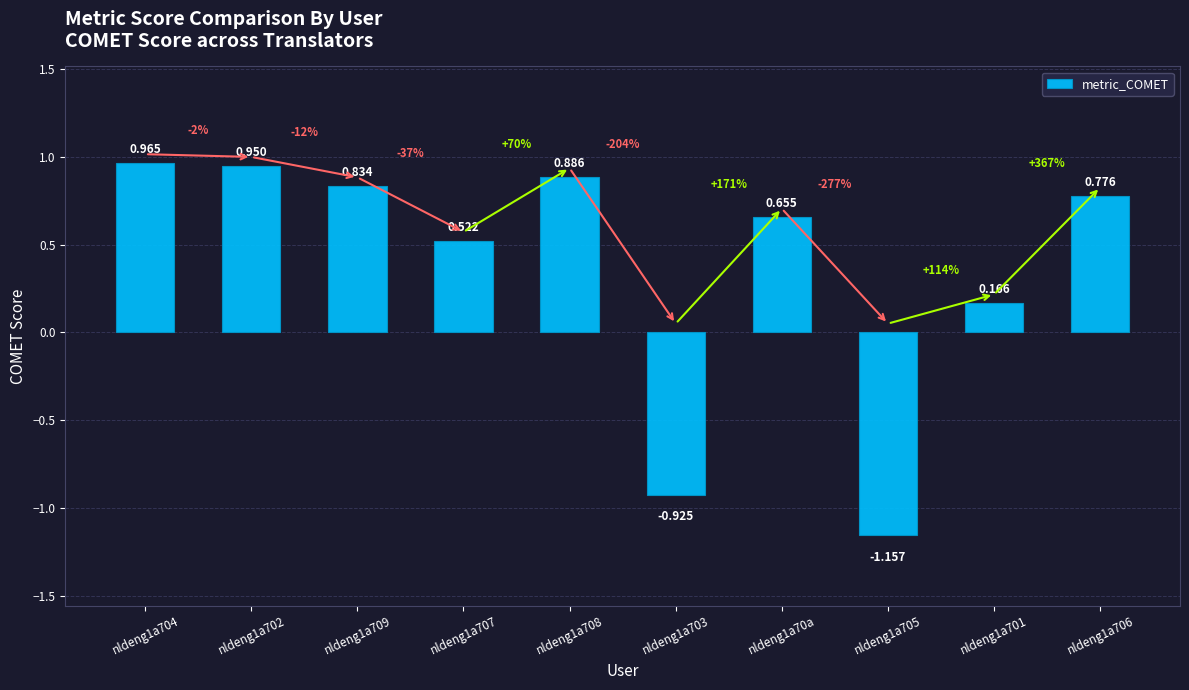

Reading left to right, what are all the values shown in this chart?

1.0	0.9	0.8	0.5	0.9	-0.9	0.7	-1.2	0.2	0.8